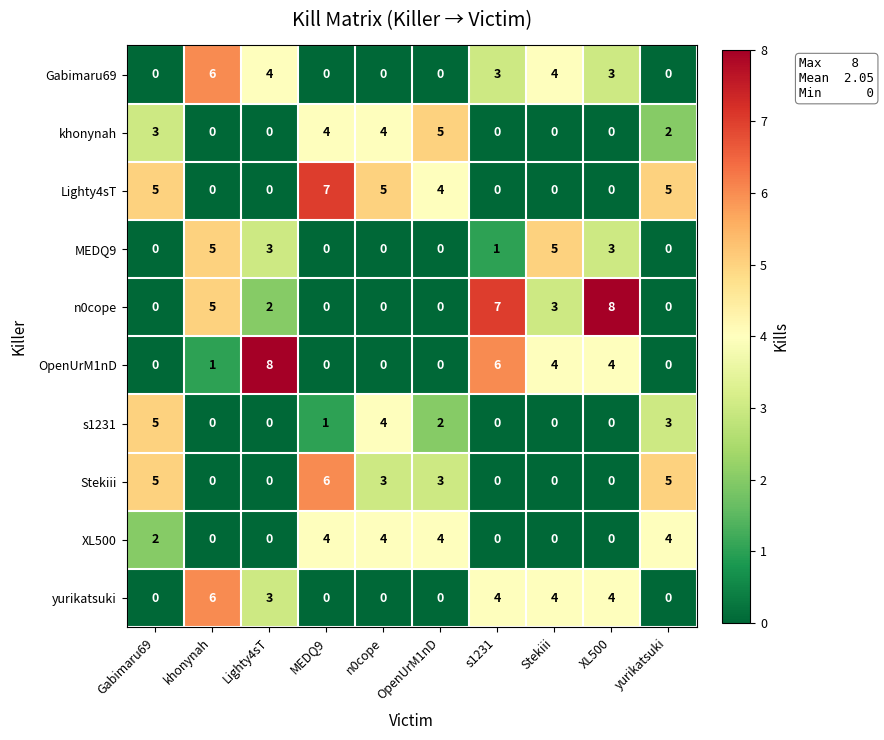

Count the number of data series in this chart.

10